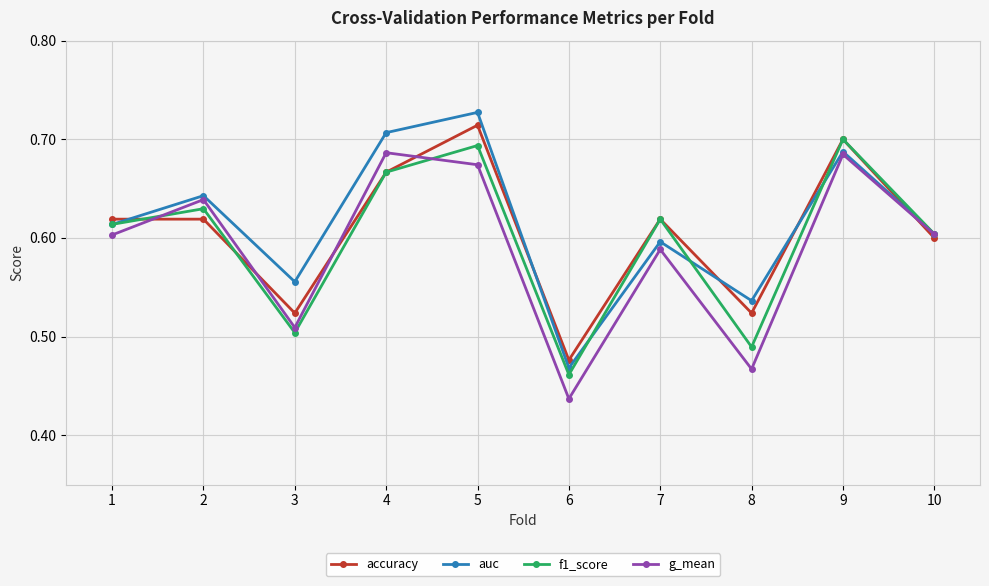

List the series in order of their peak value, highest first.

auc, accuracy, f1_score, g_mean